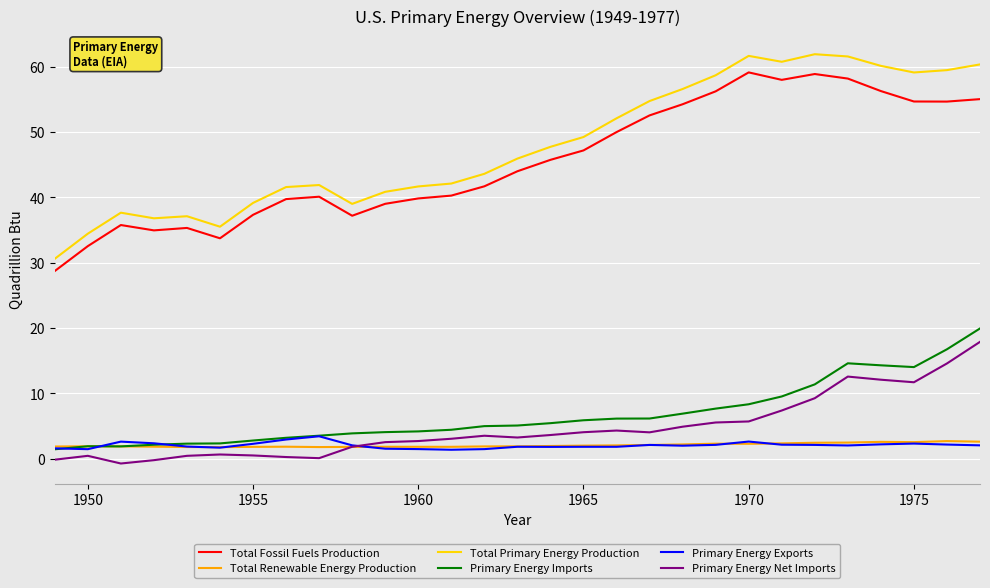

True or false: Primary Energy Net Imports and Primary Energy Imports intersect in this chart.

False